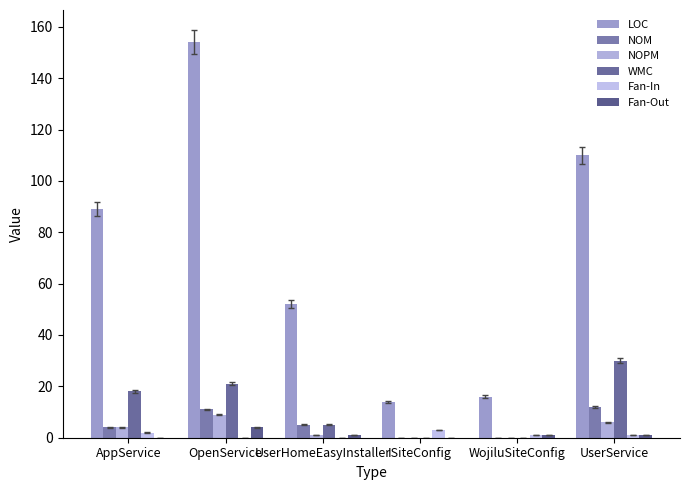

Where is WMC nearest to the value 15?

AppService